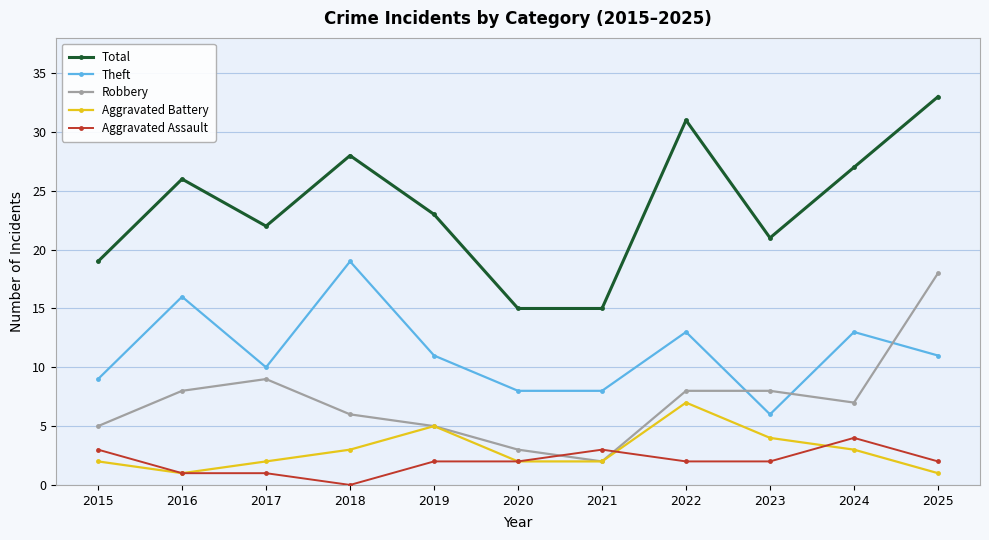

Reading left to right, extract all data points from this chart.

Total: 19	26	22	28	23	15	15	31	21	27	33
Theft: 9	16	10	19	11	8	8	13	6	13	11
Robbery: 5	8	9	6	5	3	2	8	8	7	18
Aggravated Battery: 2	1	2	3	5	2	2	7	4	3	1
Aggravated Assault: 3	1	1	0	2	2	3	2	2	4	2